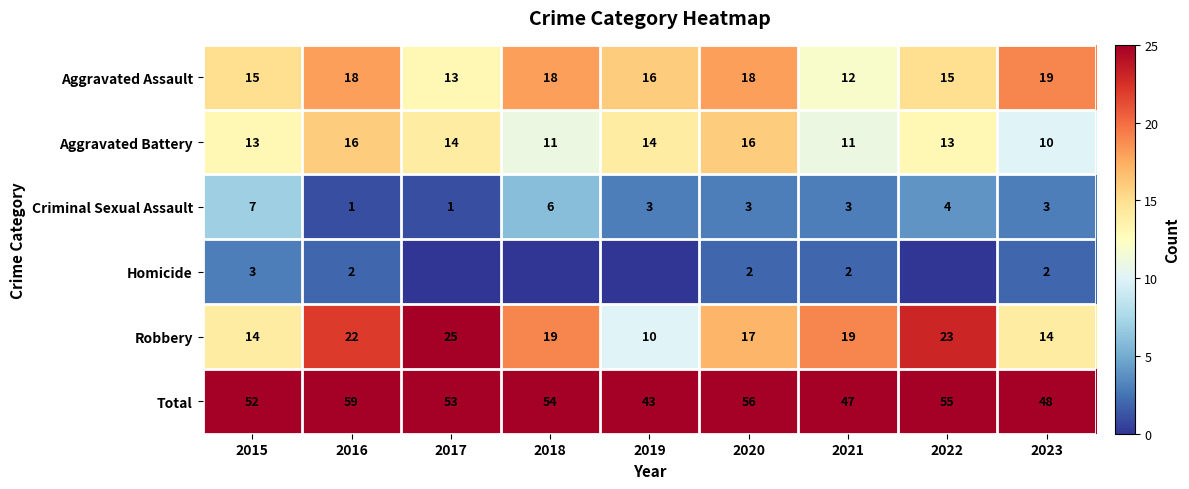

What is the difference between the Total values at 2015 and 2021?

5